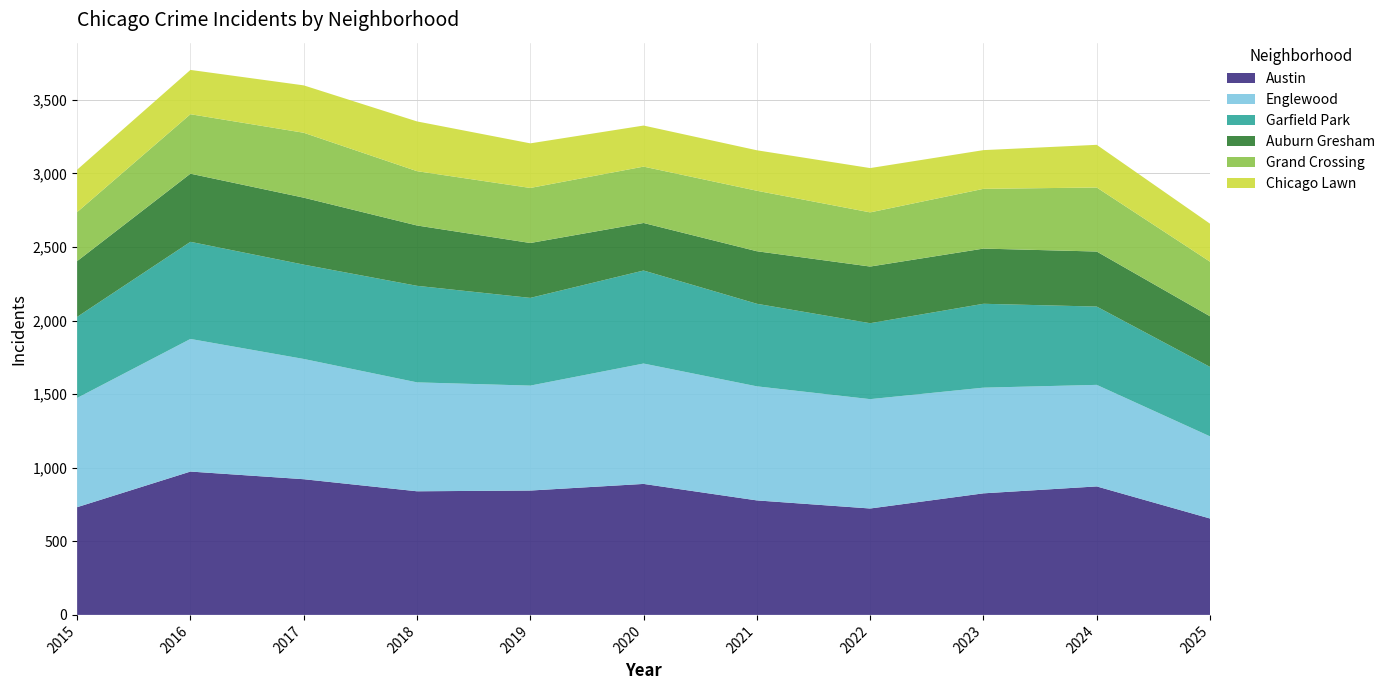

Reading left to right, list all the values displayed in this chart.

Austin: 732	974	922	840	845	890	778	723	826	873	655
Englewood: 742	901	817	740	713	818	775	743	718	690	558
Garfield Park: 551	660	641	656	596	632	561	516	570	532	472
Auburn Gresham: 379	463	455	410	373	323	357	385	375	374	344
Grand Crossing: 333	404	441	369	374	383	411	368	406	435	371
Chicago Lawn: 288	301	322	338	303	279	275	301	263	290	258